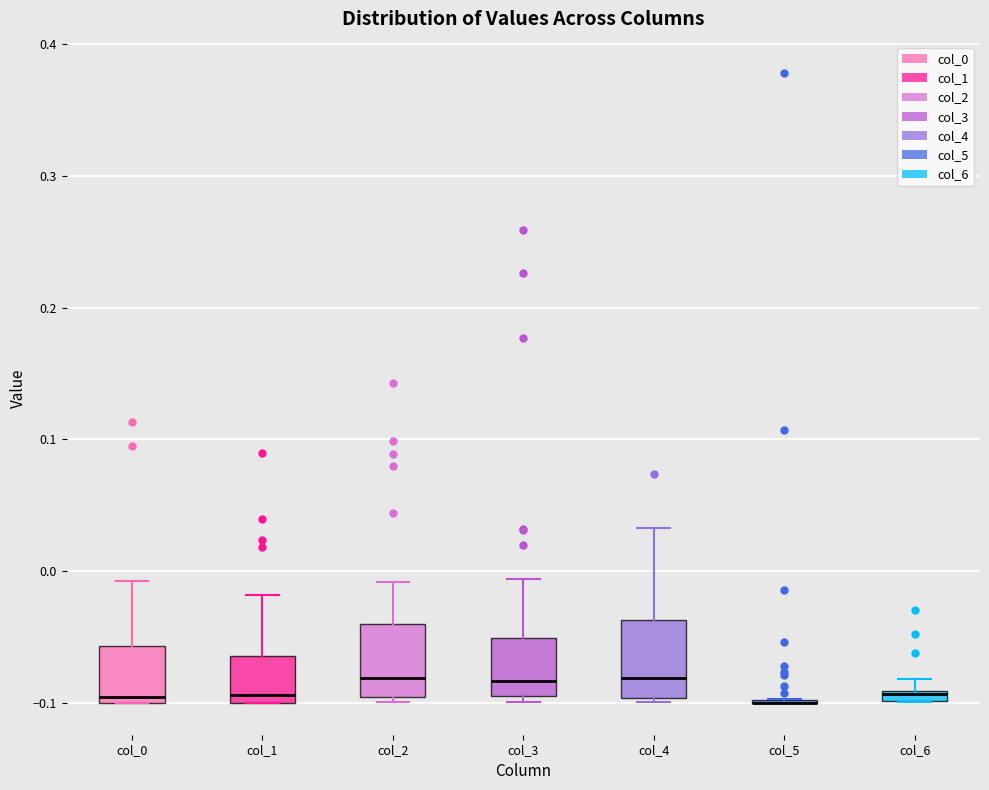

Where is the lower edge of the box for col_3 on the y-axis? The values are not printed on the chart, so give them approximately, as read against the axis.

-0.09